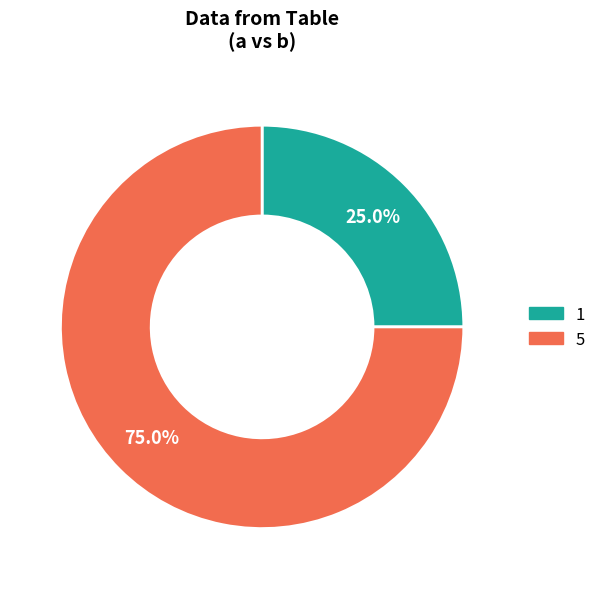

To the nearest percent, what portion does 1 represent?

25%